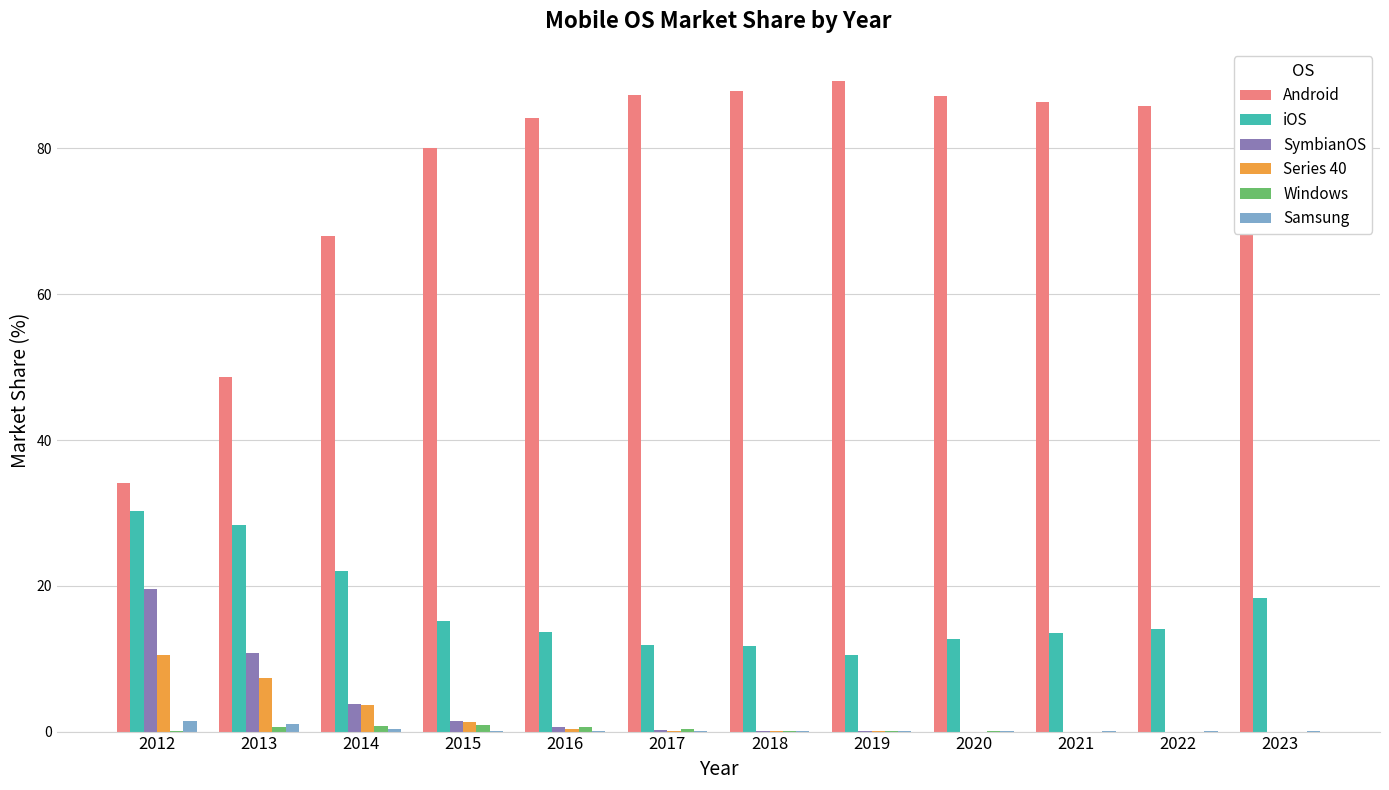

How many categories are shown in the chart?

12